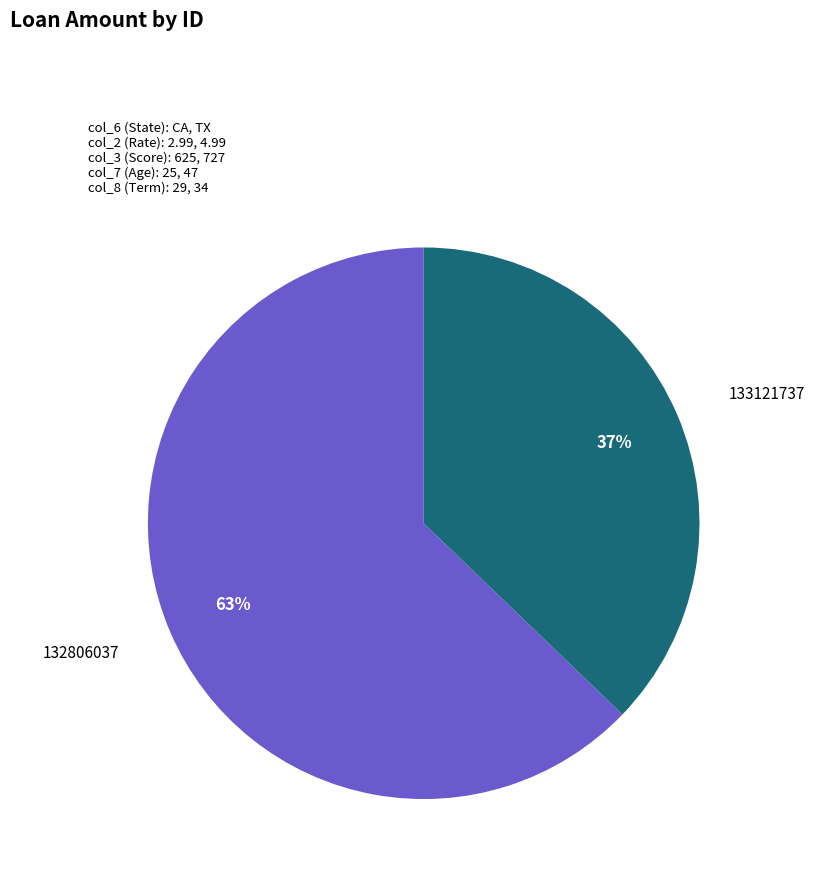

To the nearest percent, what is the difference between the largest and smallest slice percentages?

26%